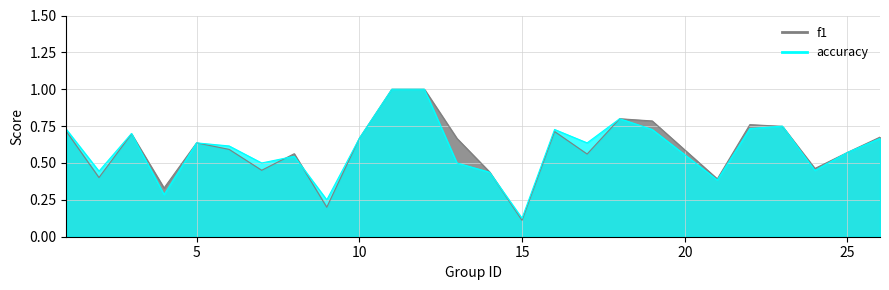

Which has a higher value, 26 or 25?

26